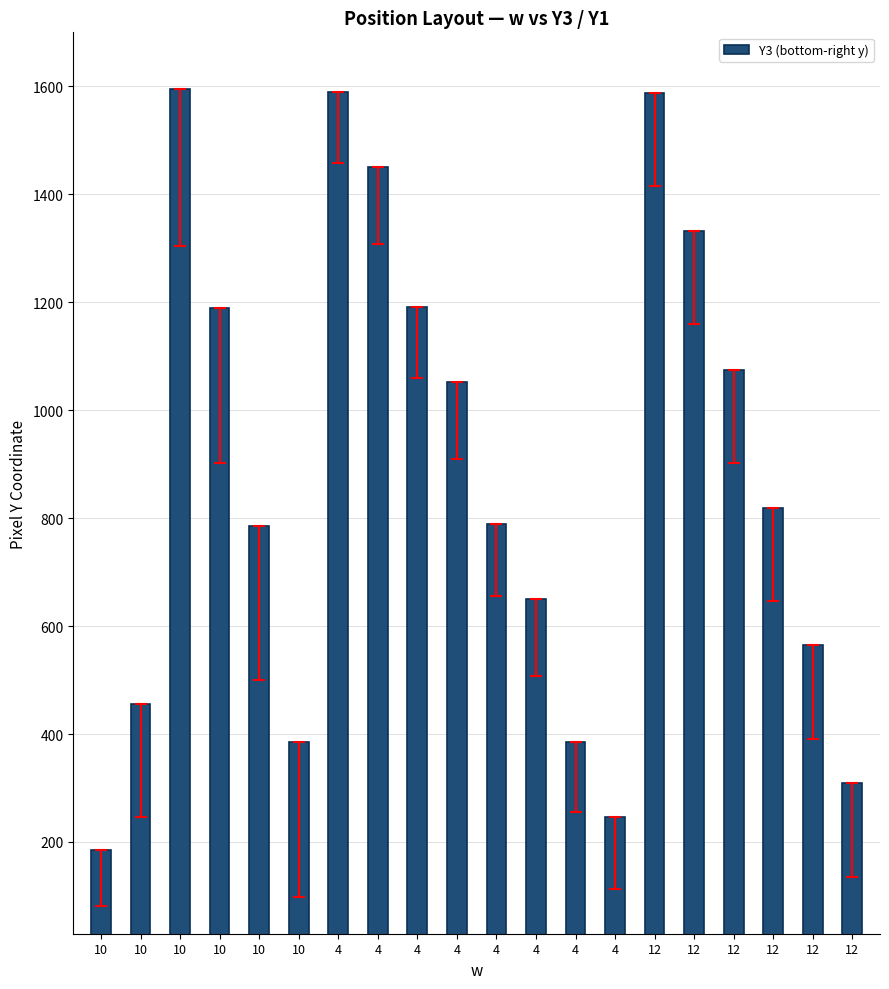

Reading left to right, extract all data points from this chart.

186	455	1595	1190	786	385	1590	1451	1191	1052	790	650	386	246	1588	1332	1074	818	565	309